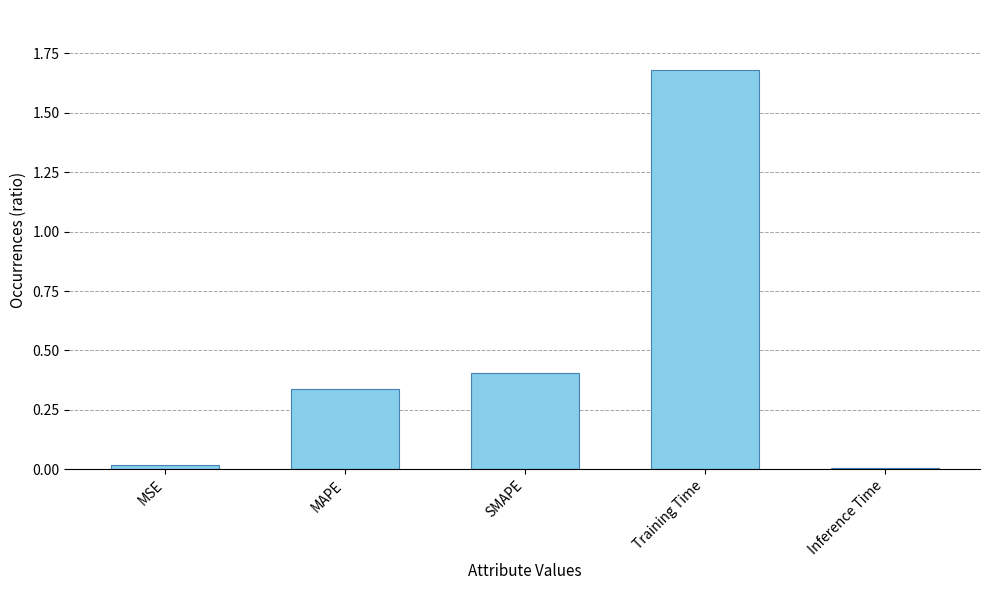

Which category has the highest value across all series?

Training Time